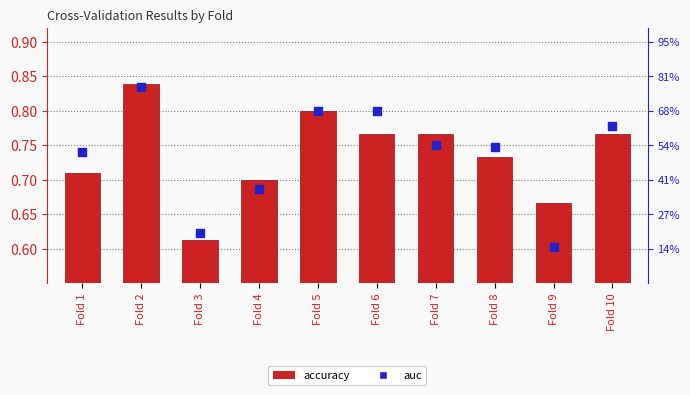

Which series contains the highest Y value?

accuracy